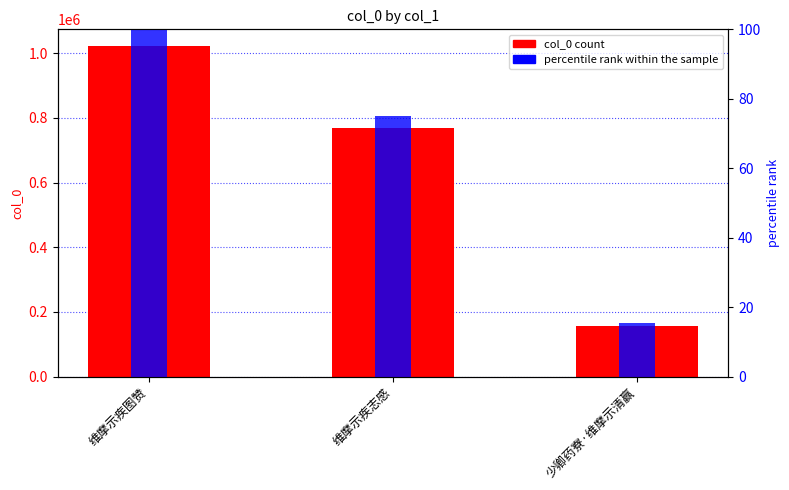

What is the label of the 1st bar from the right?

少卿药寮·维摩示清赢